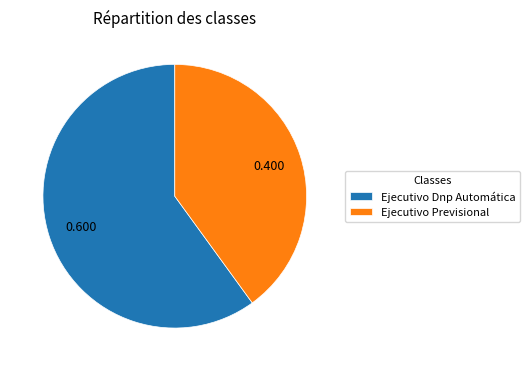

The Ejecutivo Dnp Automática slice represents 66% of the pie. True or false?

False